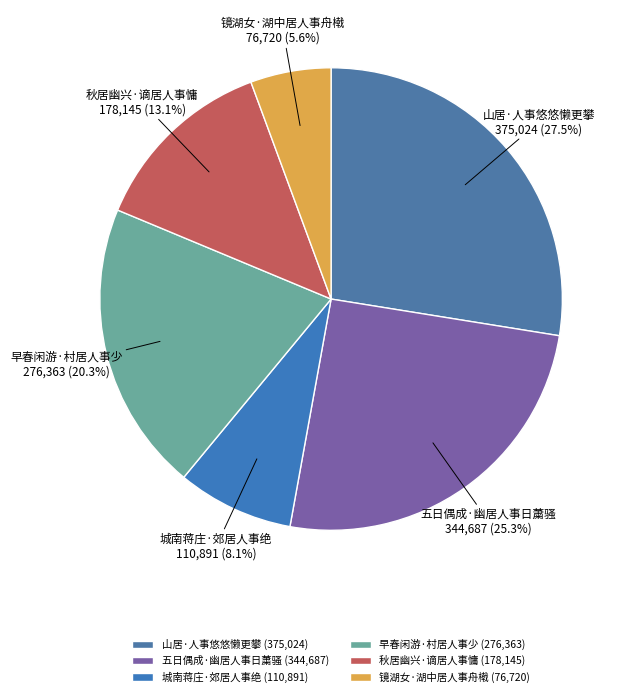

Is there a majority slice in this chart?

No